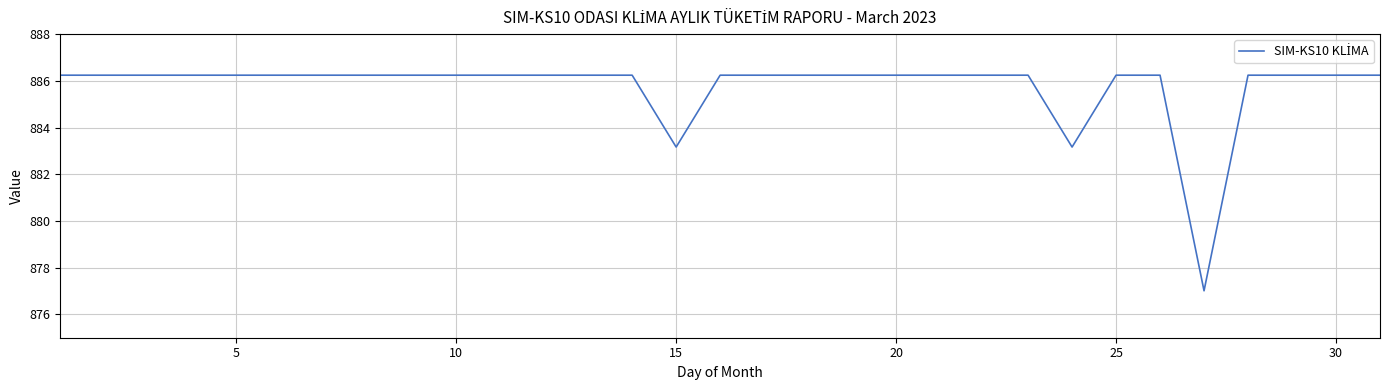

What is the difference between the second highest and minimum values?

9.2